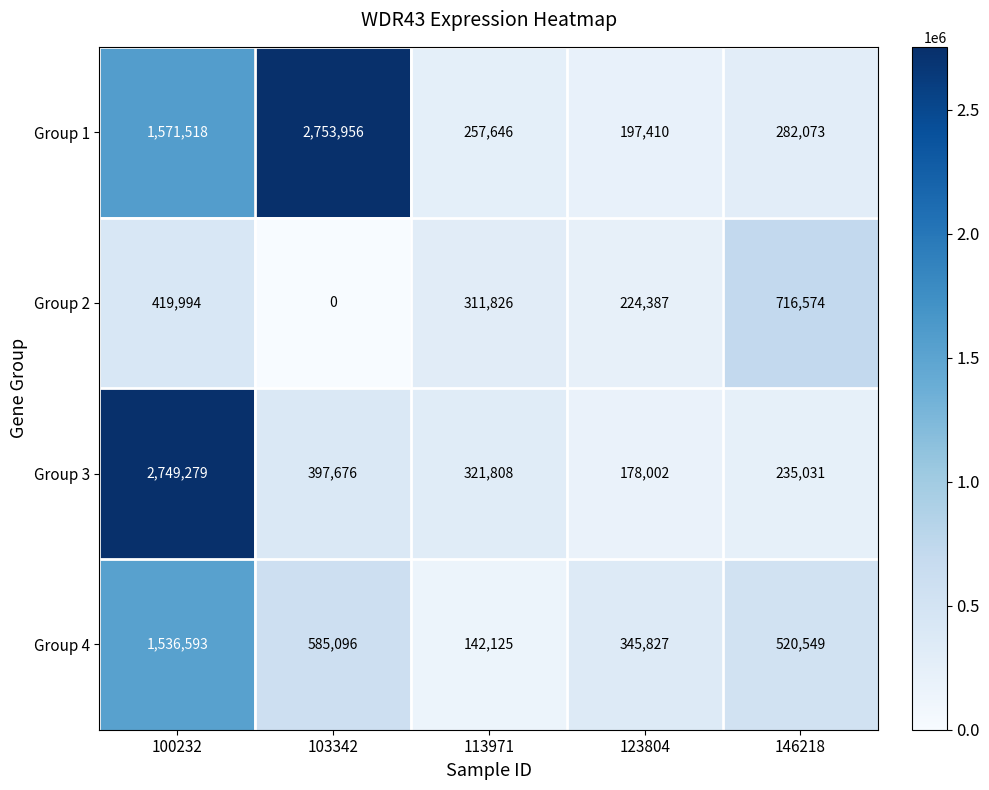

What is the sum of the Group 3 values at 100232 and 146218?

2984310